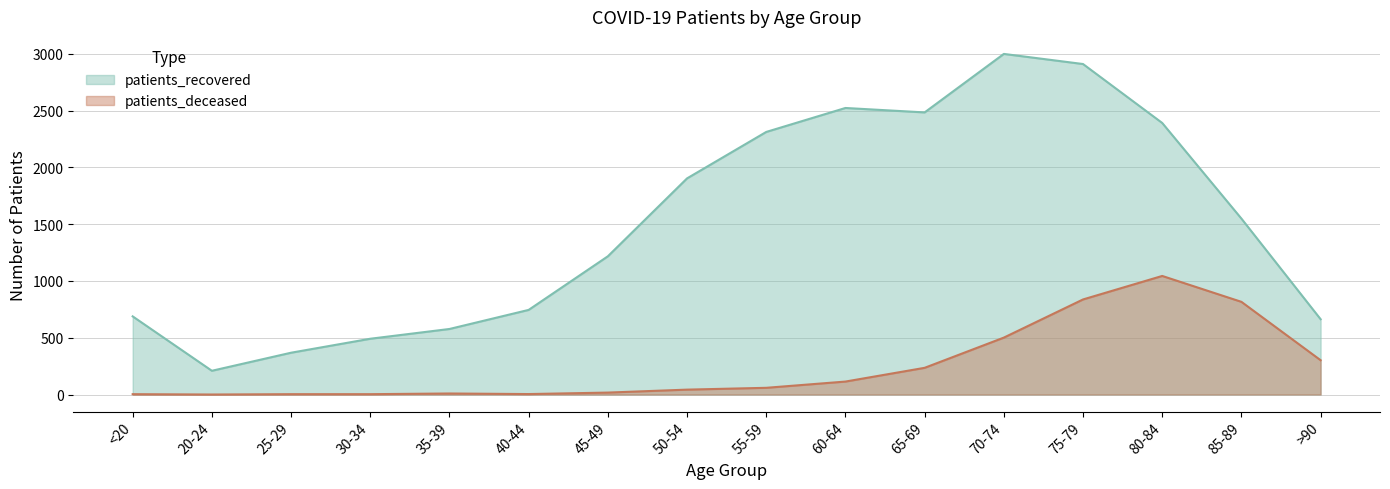

What is the label of the 2nd point from the left?

20-24